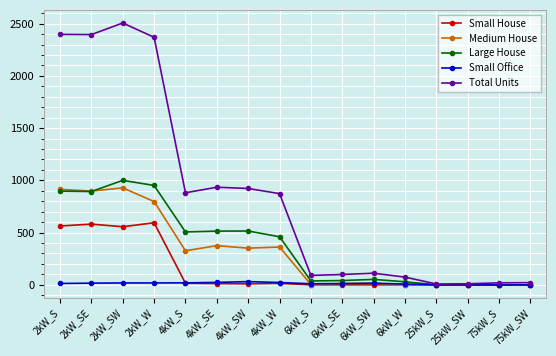

Count the number of categories in the chart.

16